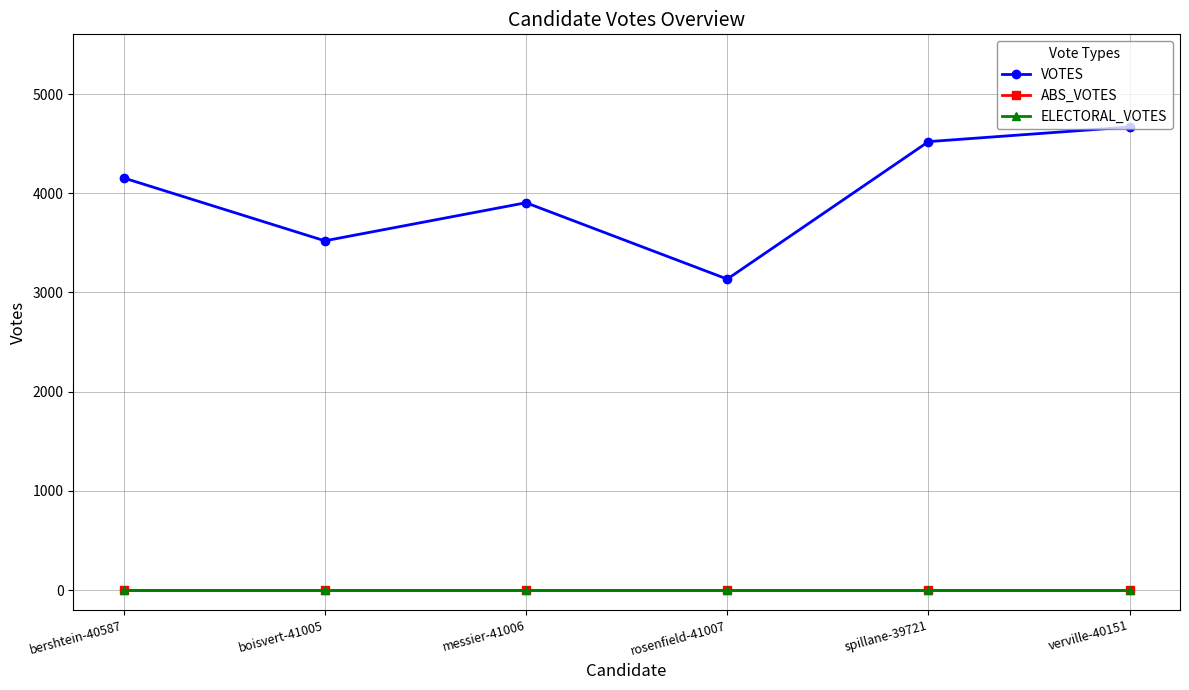

The value of ABS_VOTES at boisvert-41005 is 0. True or false?

True